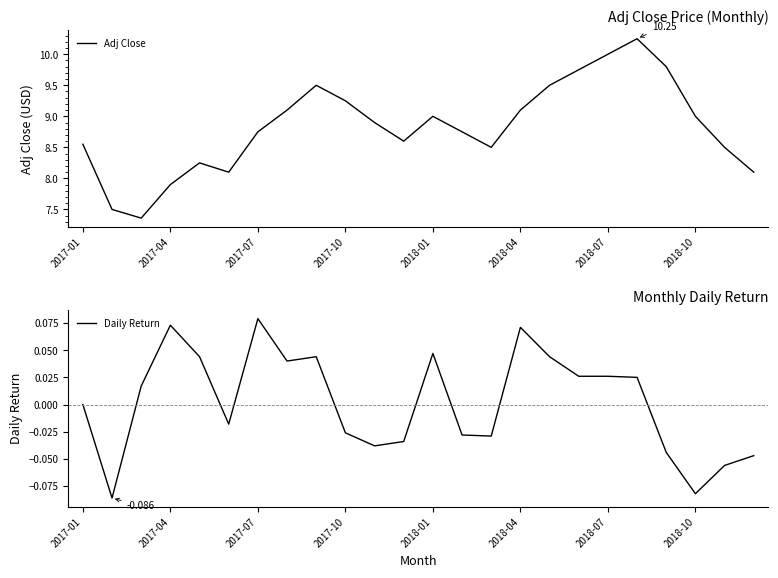

True or false: Adj Close and Daily Return intersect in this chart.

False